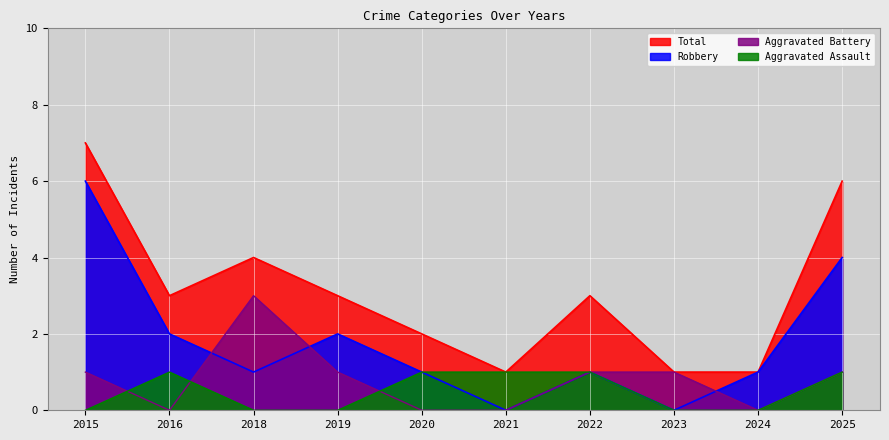

What are all the series names shown in the legend?

Total, Robbery, Aggravated Battery, Aggravated Assault